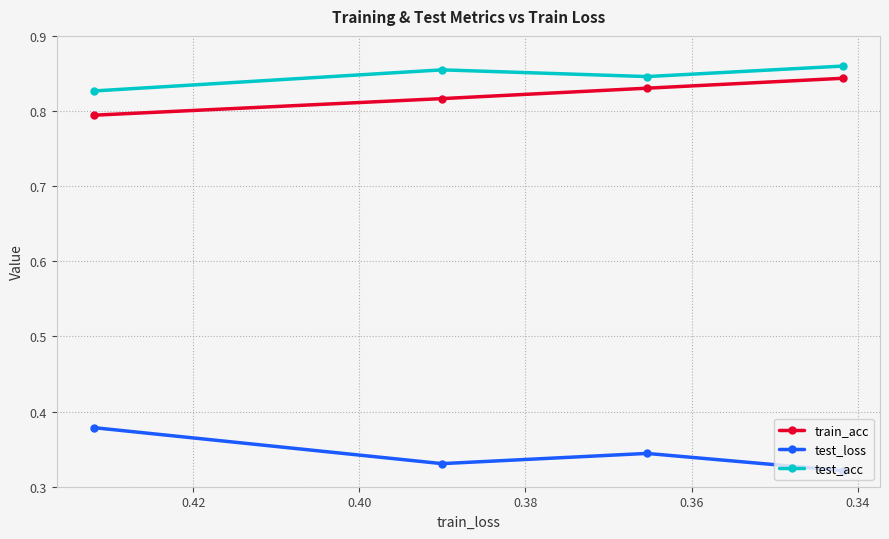

How many series are shown in this chart?

3